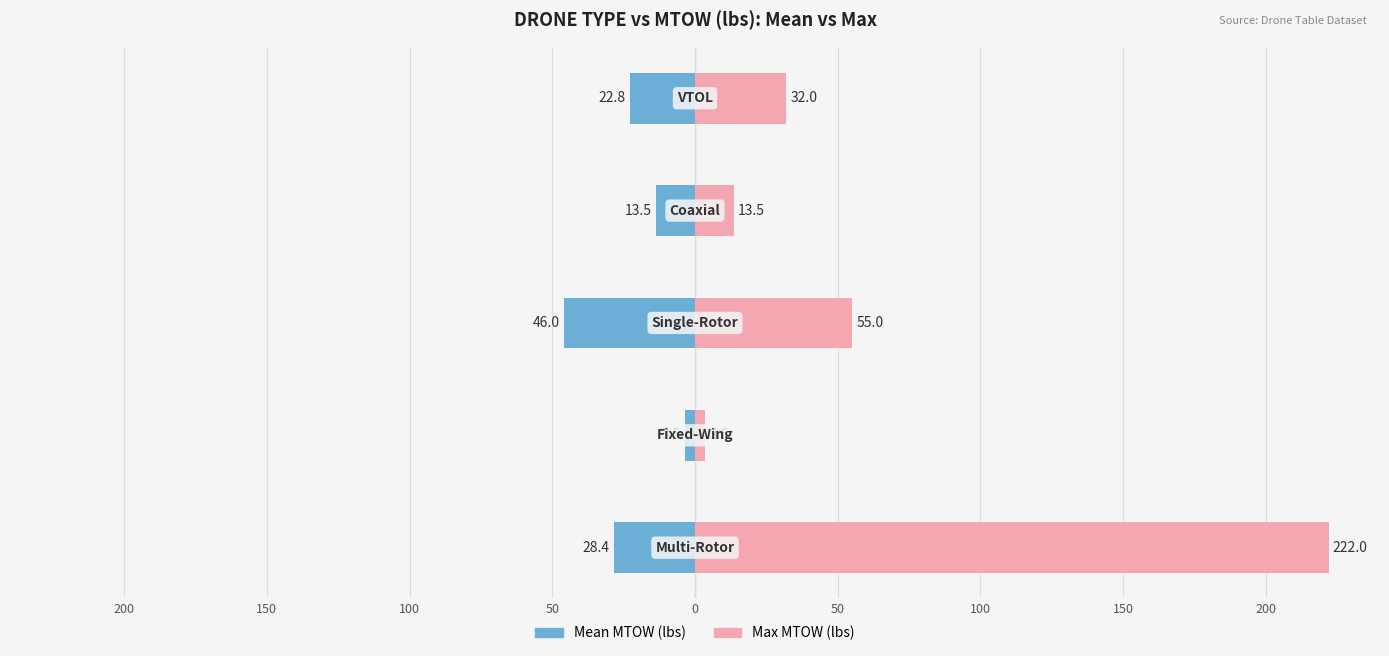

What is the difference between the highest and lowest values at 100?

101.0